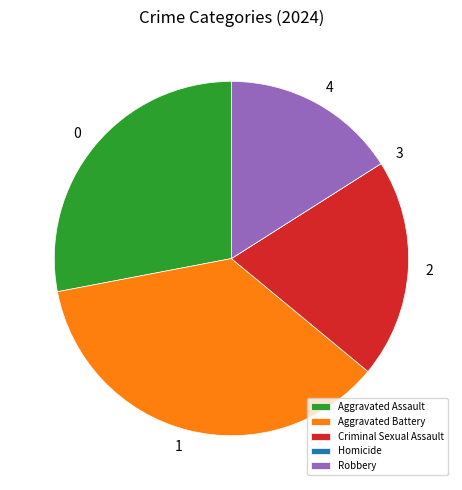

Which category has the biggest portion of the pie?

Aggravated Battery